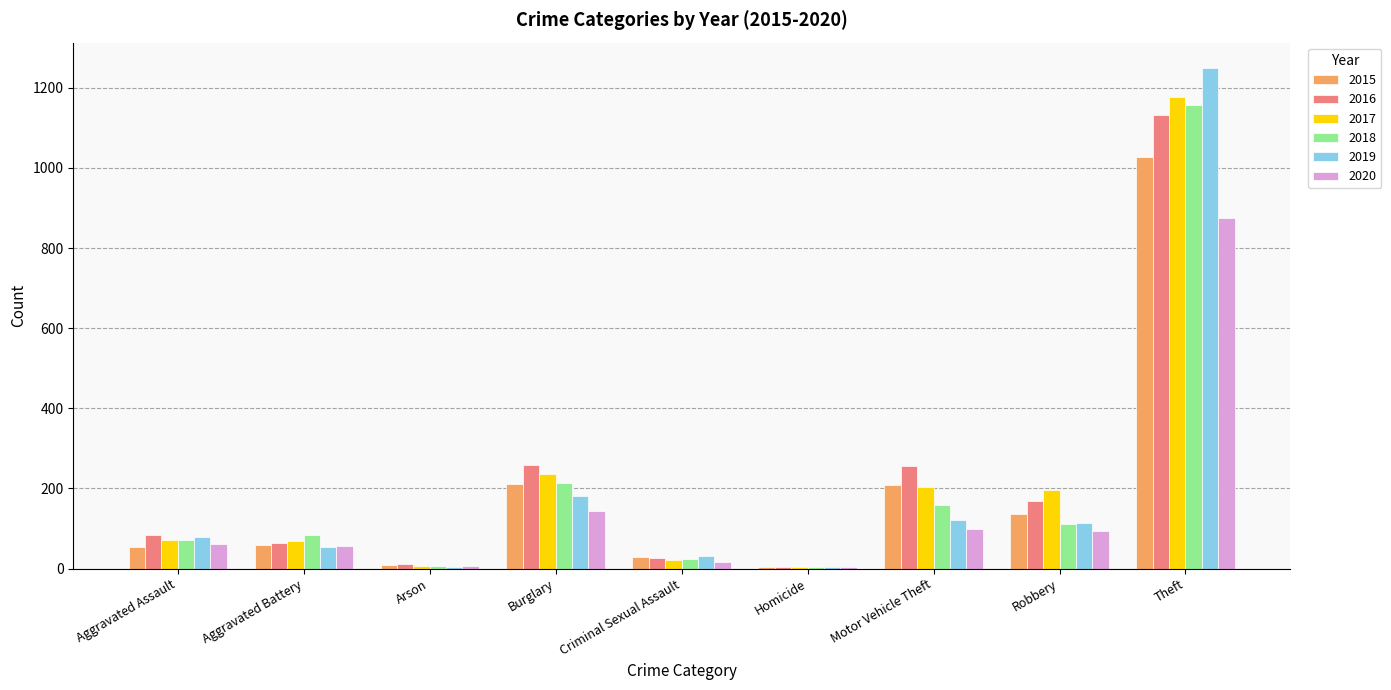

At how many categories does at least one series exceed 443?

1